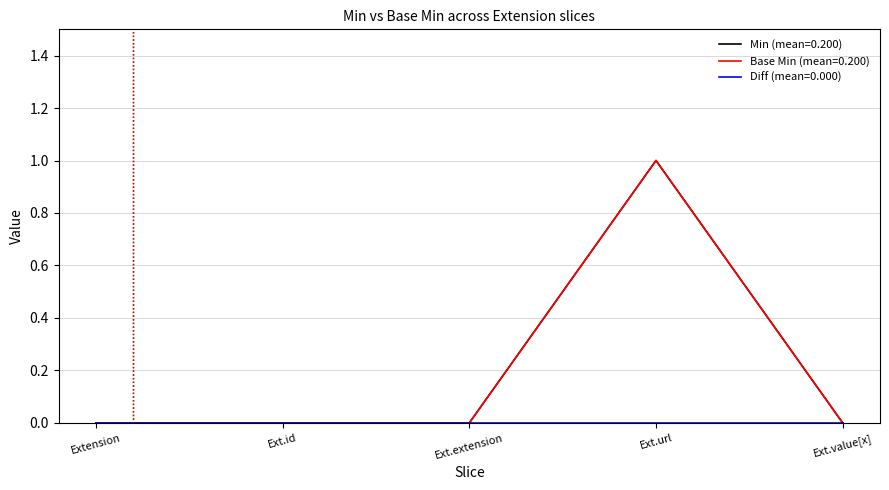

At how many categories does at least one series exceed 0?

1